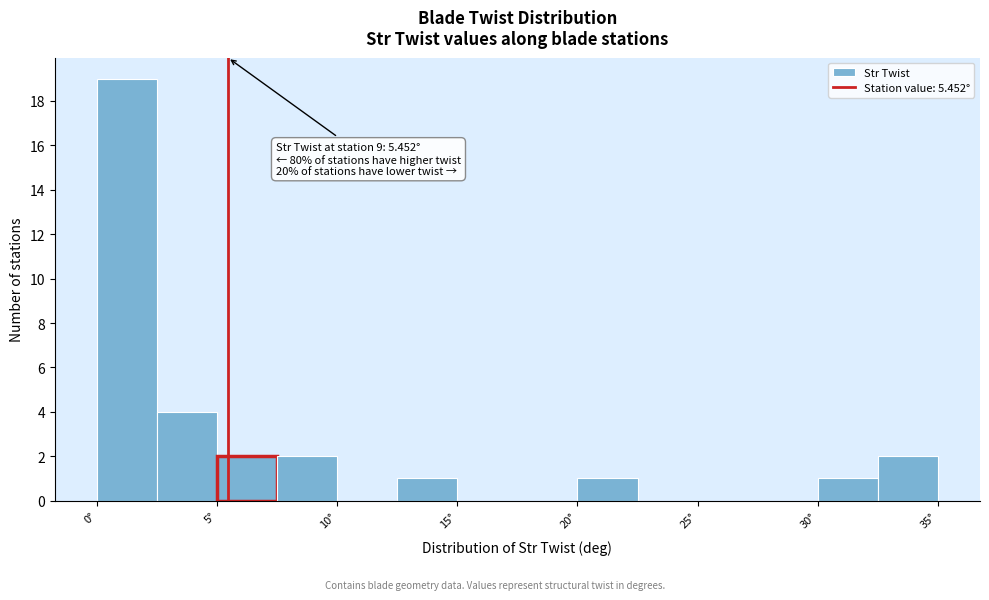

Over which range of the x-axis is the bar tallest?

0.0 to 2.5